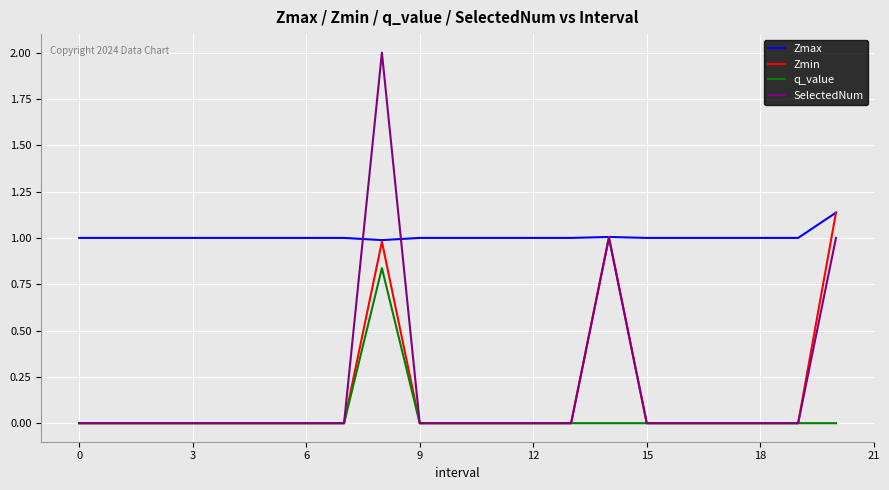

What is the greatest value displayed?

2.0